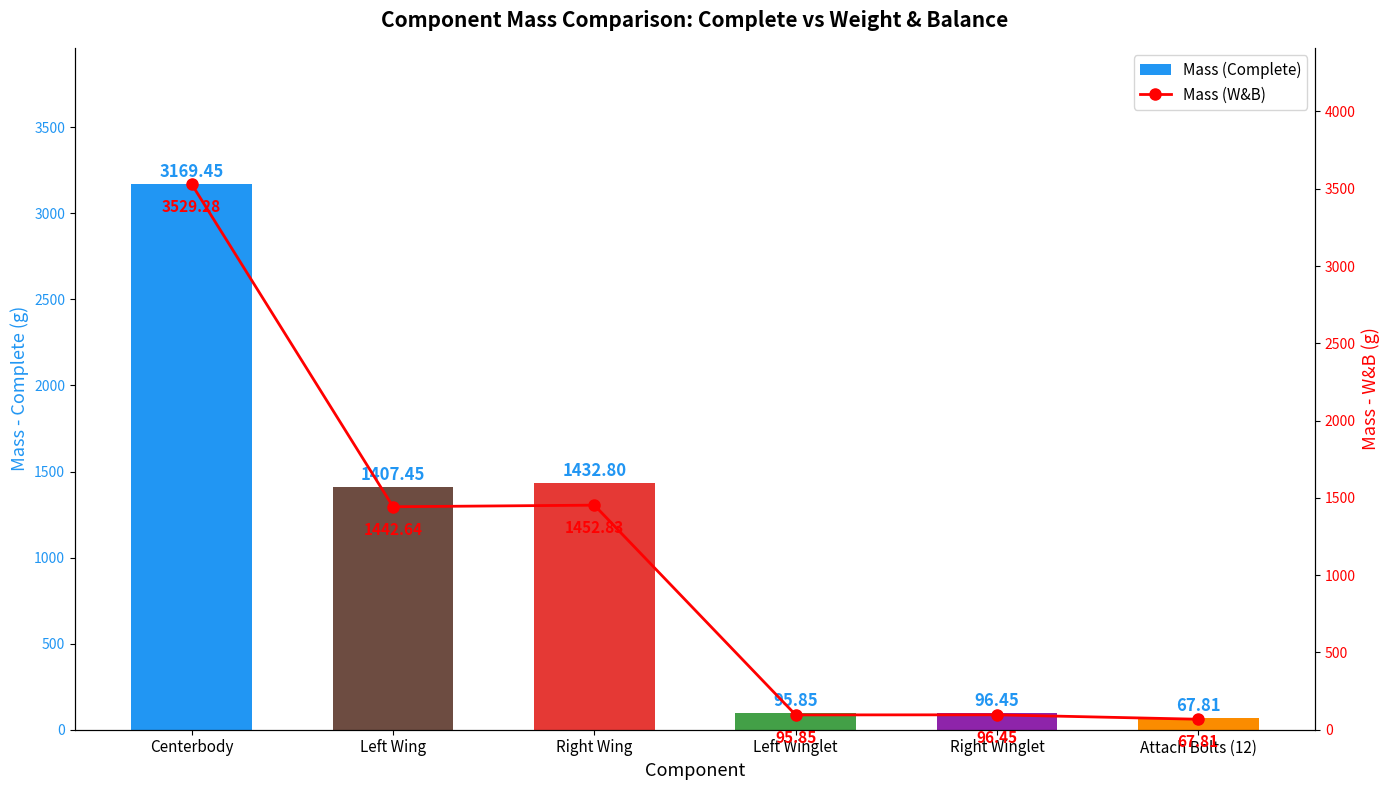

At which category is the sum across all series the highest?

Centerbody